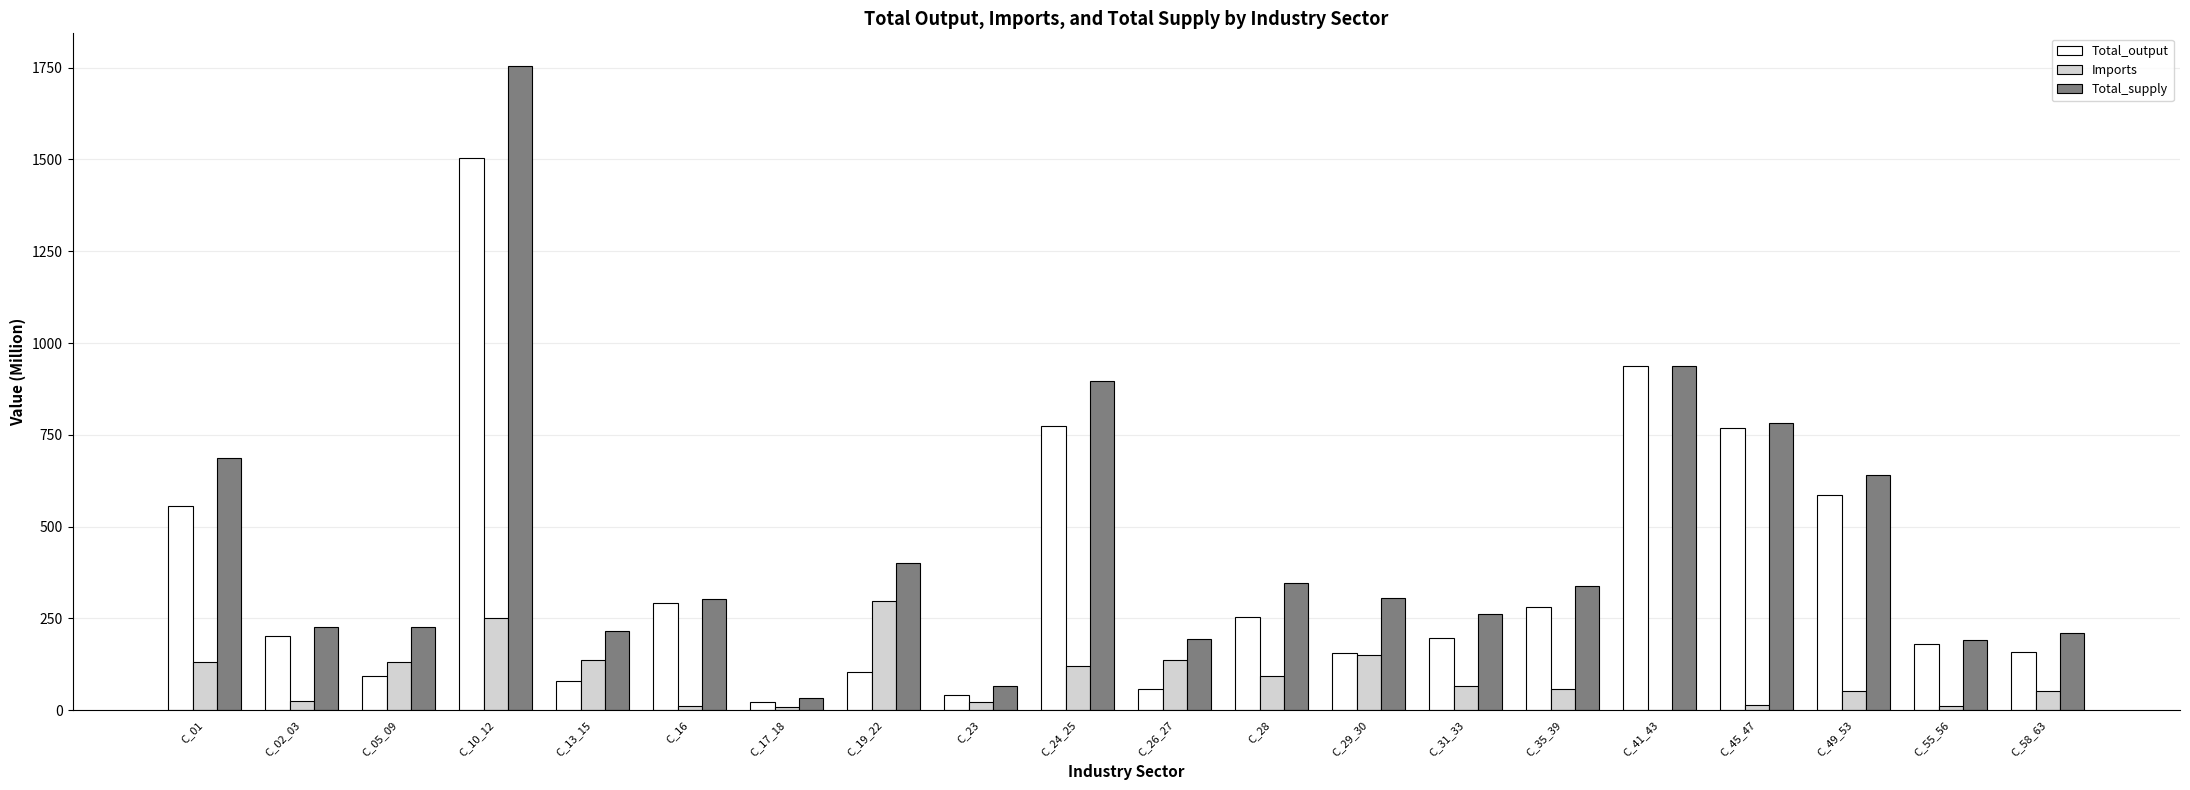

What value does the Total_supply series have at C_19_22?

402.2